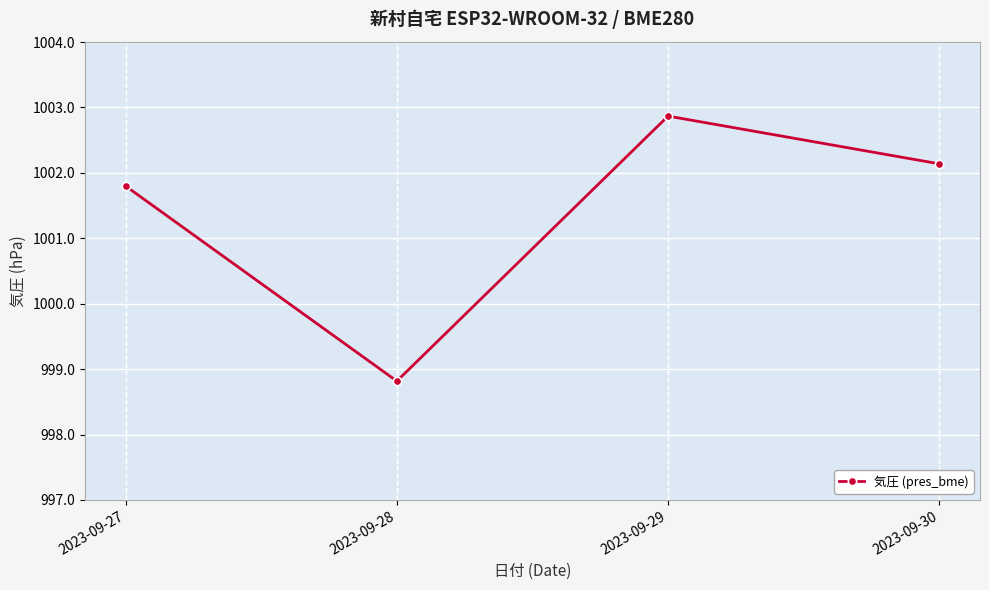

List the labels in order of value, smallest first.

2023-09-28, 2023-09-27, 2023-09-30, 2023-09-29